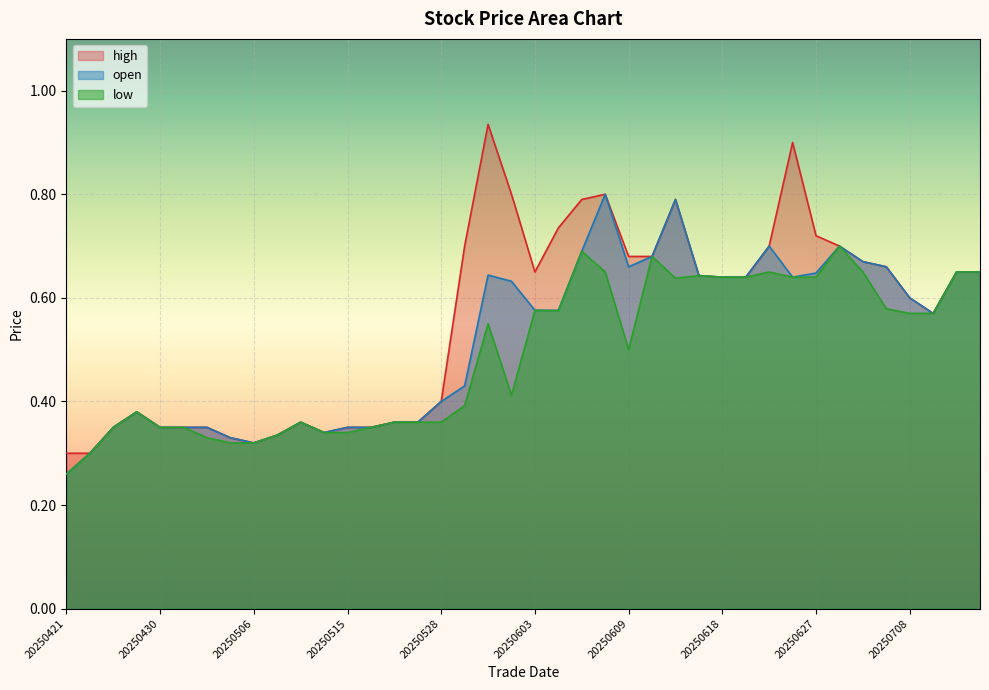

Is it true that low equals 0.4 at 20250529?

True